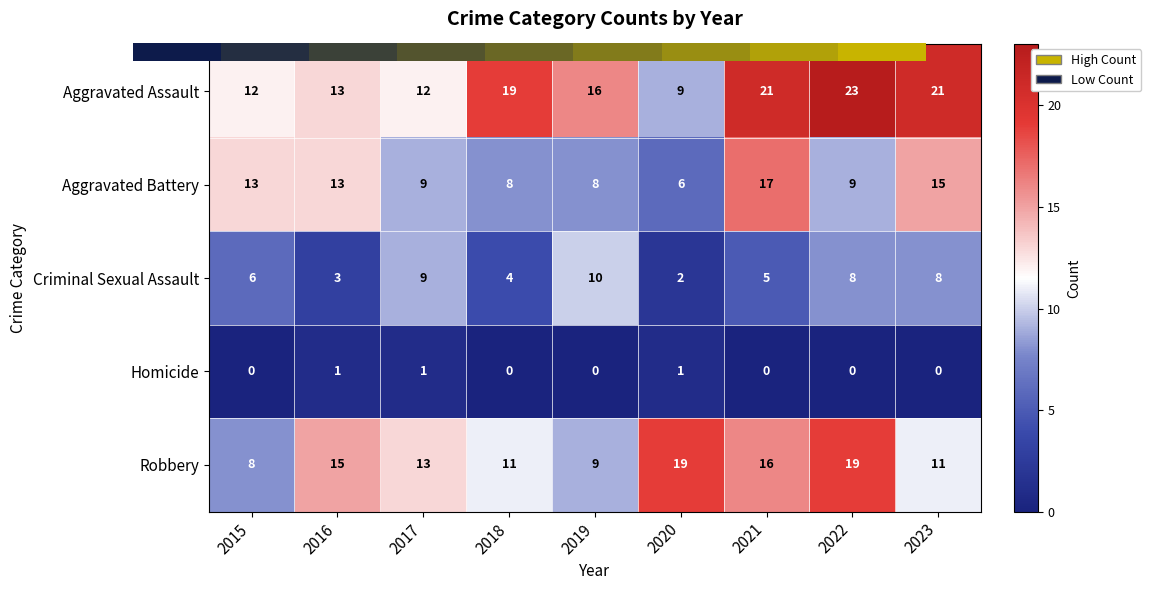

What is the total value across all series at 2015?

39